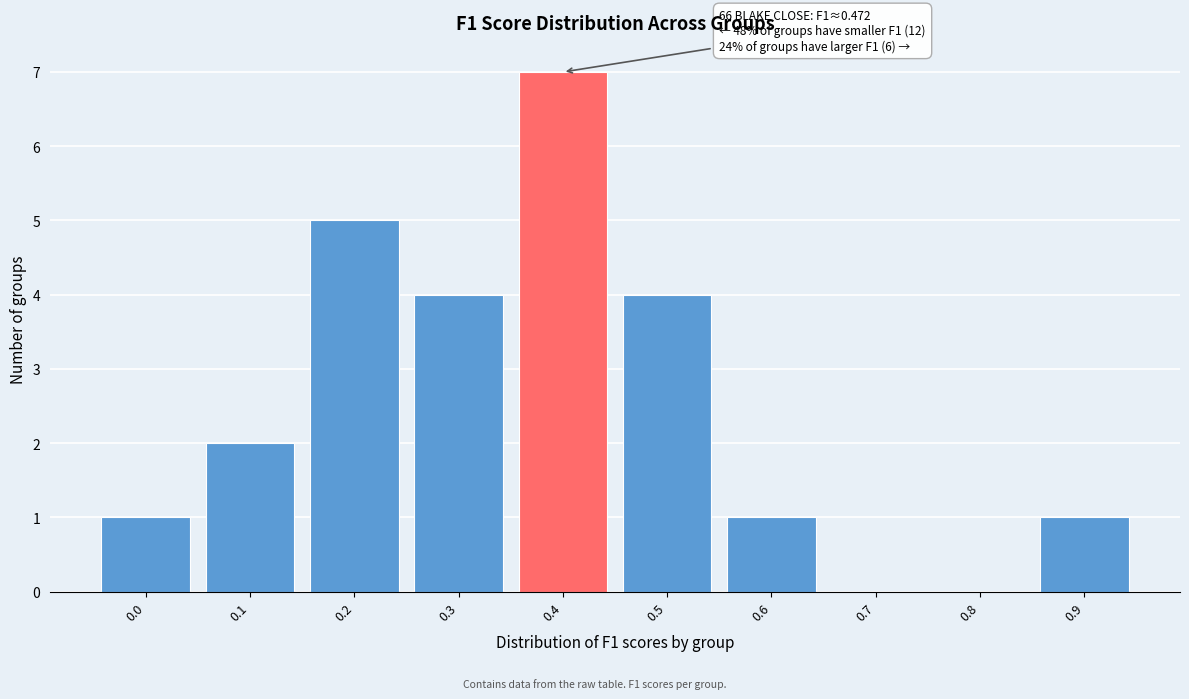

Reading right to left, what are all the values shown in this chart?

0.9=1	0.8=0	0.7=0	0.6=1	0.5=4	0.4=7	0.3=4	0.2=5	0.1=2	0.0=1